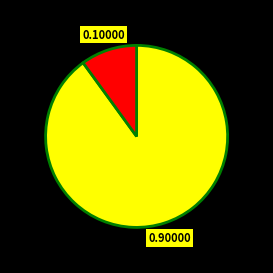

Is there a majority slice in this chart?

Yes